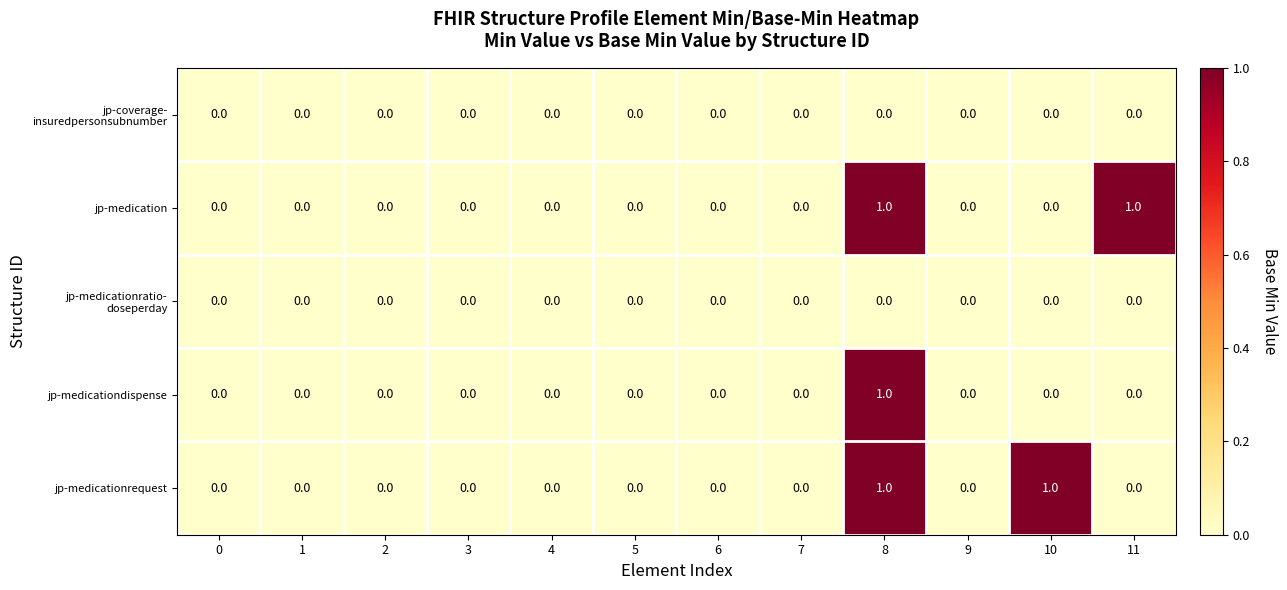

True or false: jp-medication has a value of 0 at 9.

True